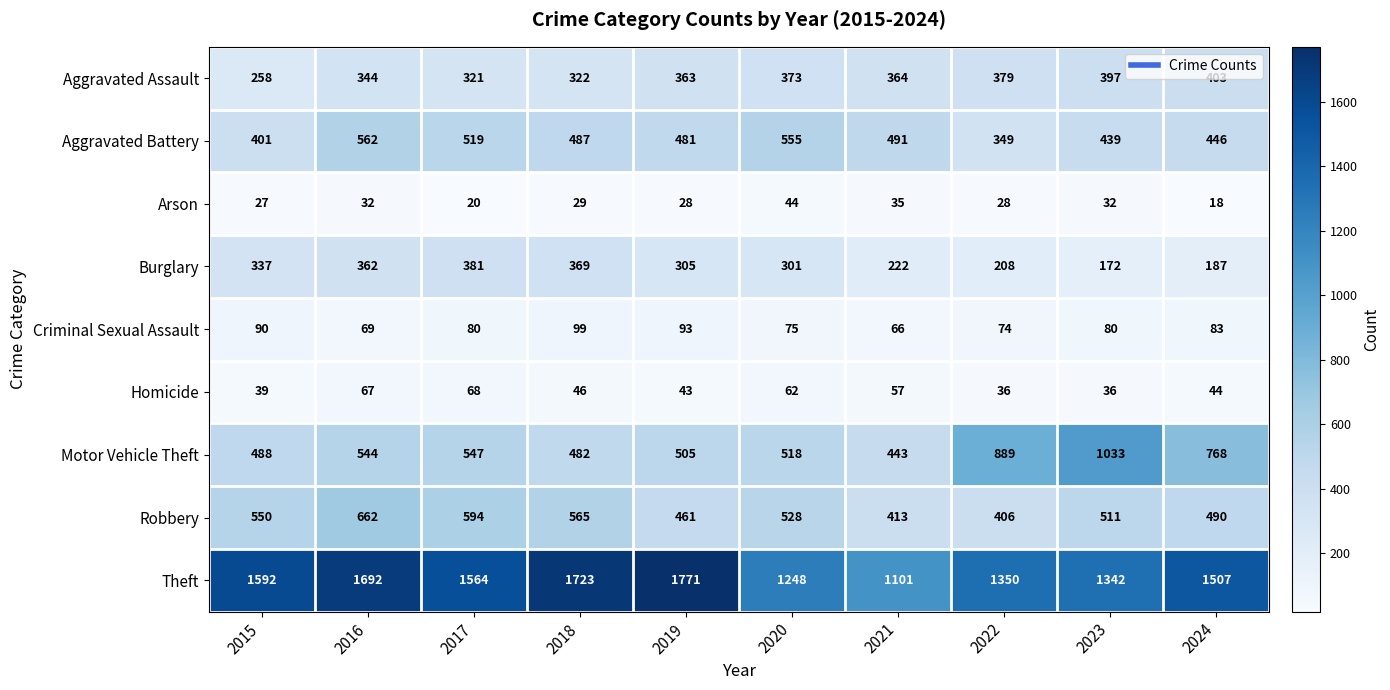

Is it true that Criminal Sexual Assault equals 80 at 2023?

True